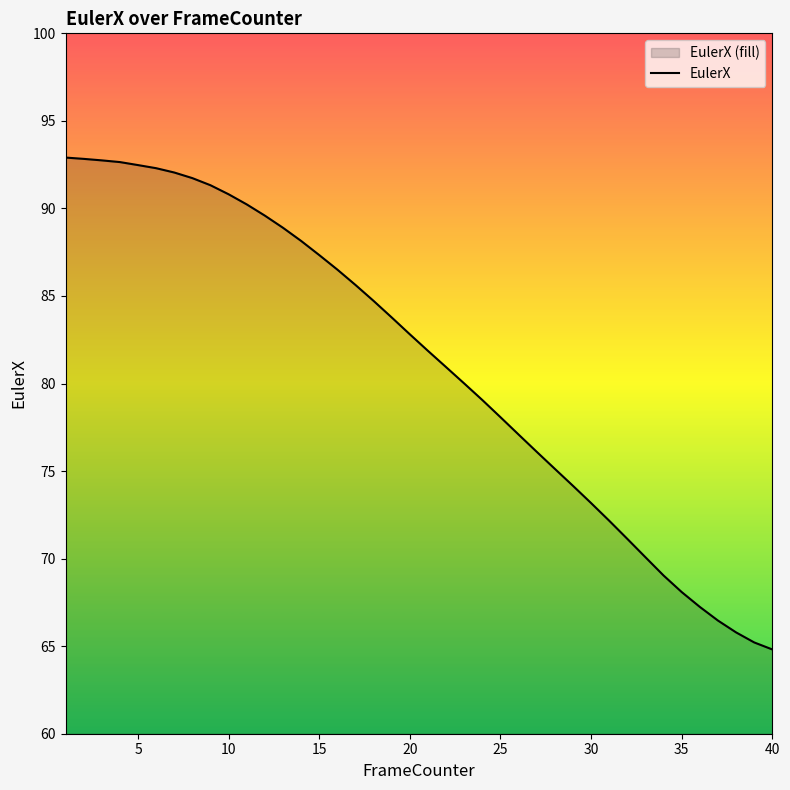

What is the sum of the values at 17 and 32?

154.8